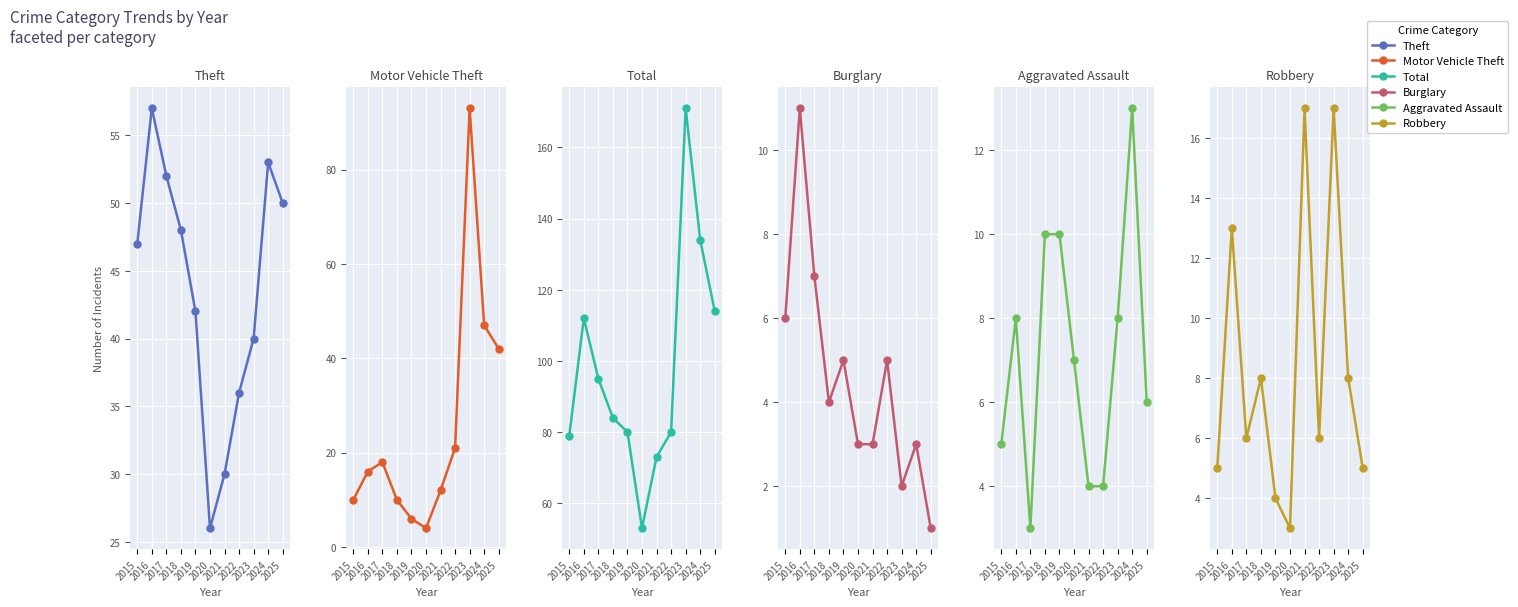

What is the average value of the Total series?

98